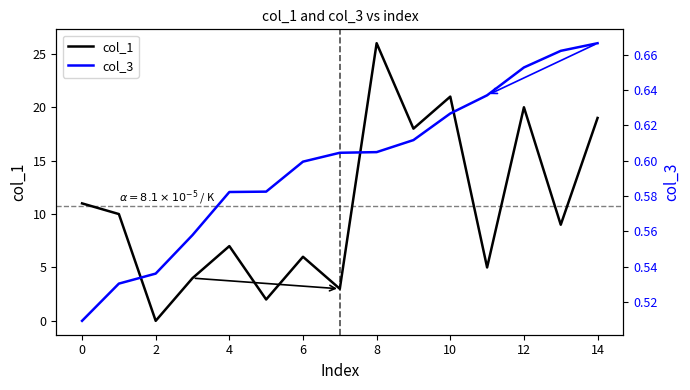

Reading left to right, list all the values displayed in this chart.

col_1: 11.0	10.0	0.0	4.0	7.0	2.0	6.0	3.0	26.0	18.0	21.0	5.0	20.0	9.0	19.0
col_3: 0.5	0.5	0.5	0.6	0.6	0.6	0.6	0.6	0.6	0.6	0.6	0.6	0.7	0.7	0.7